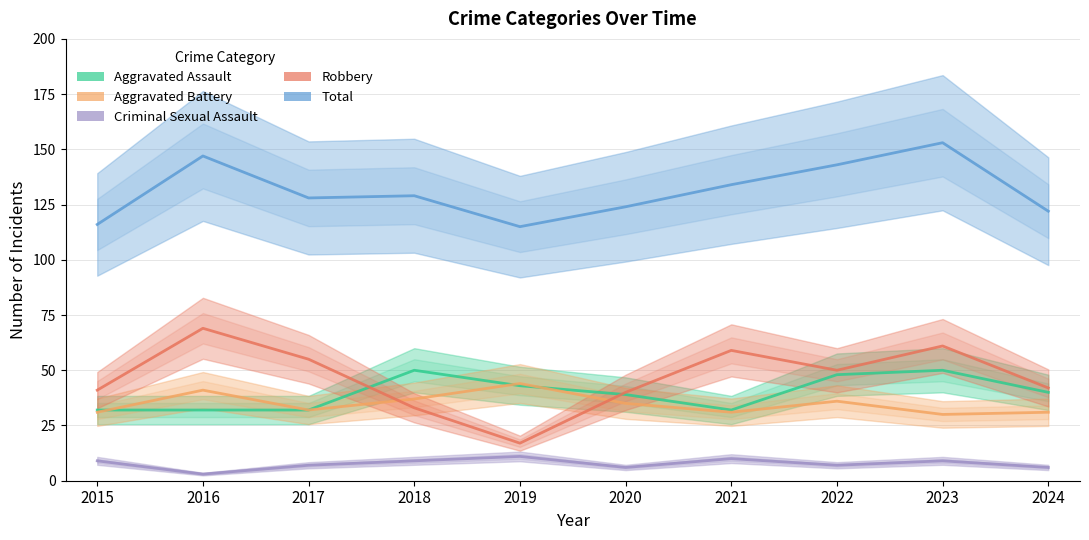

What is the difference between the maximum and minimum values in the Aggravated Assault series?

18